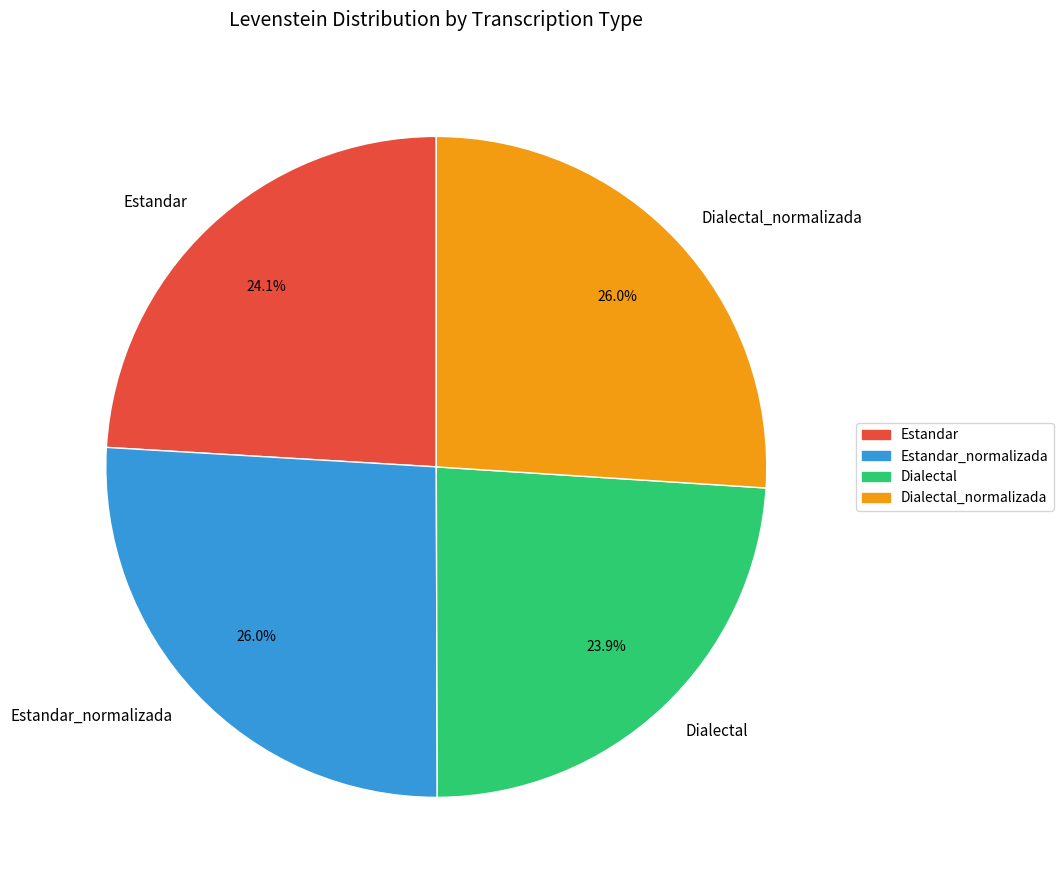

Count the number of slices in the pie.

4